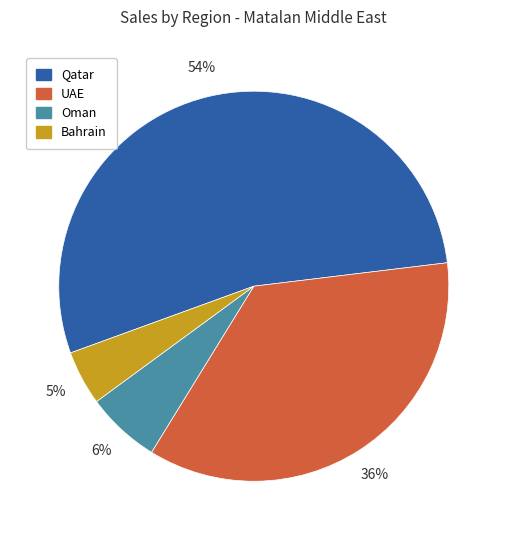

Is there a majority slice in this chart?

Yes